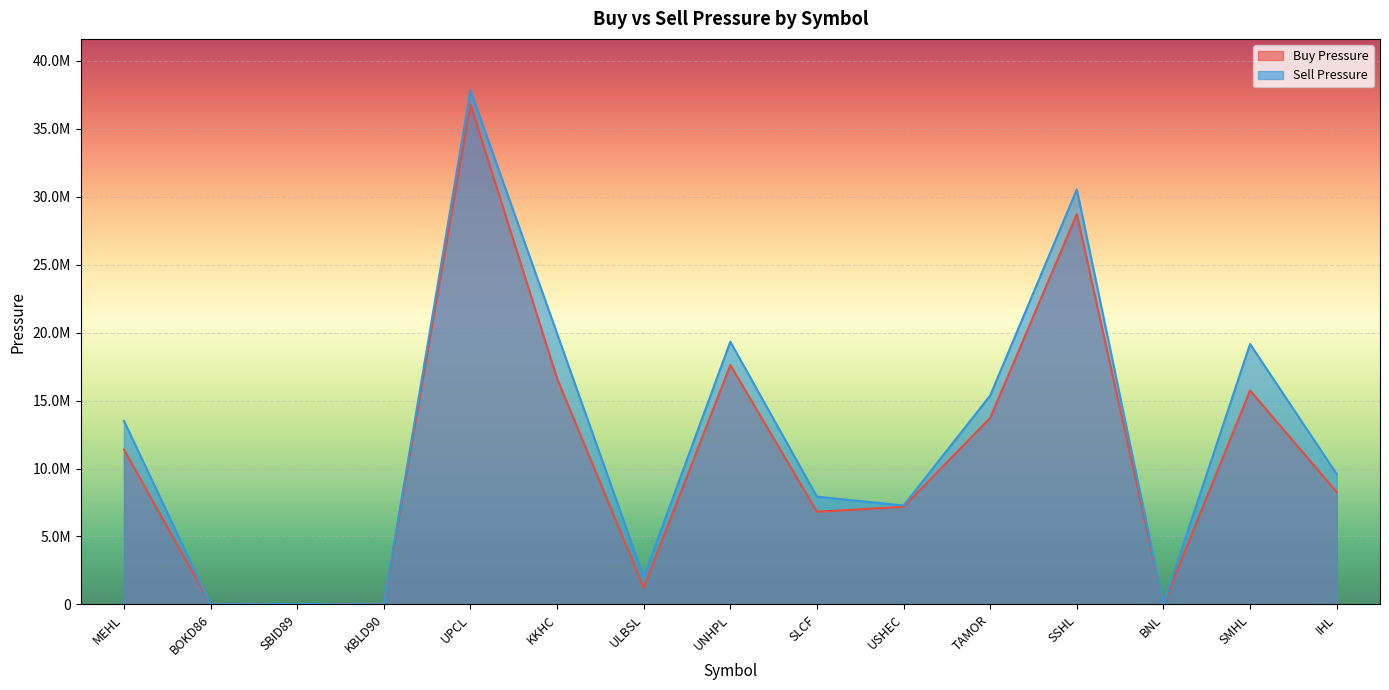

In Sell Pressure, how many points are higher than both neighbors (excluding endpoints)?

5